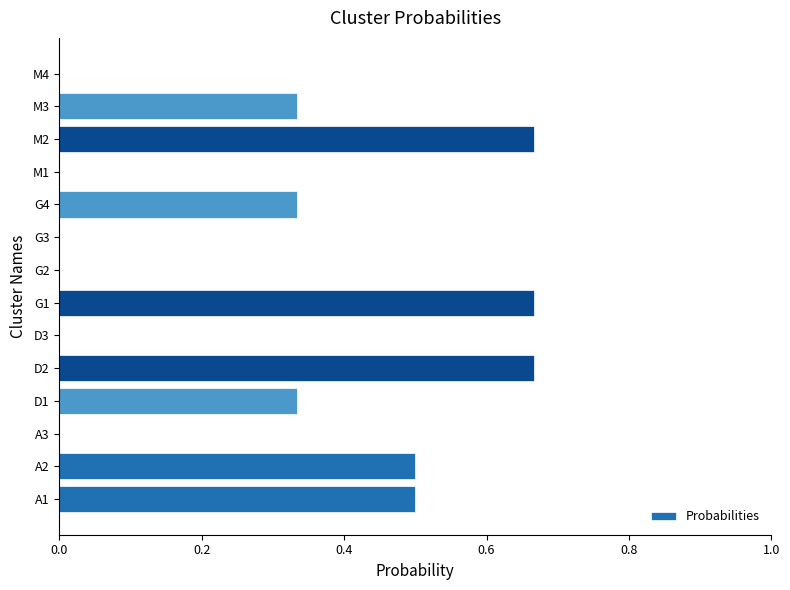

Count the values in the range 0 to 1.

14